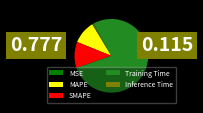

Which slice represents more than half of the pie?

Training Time